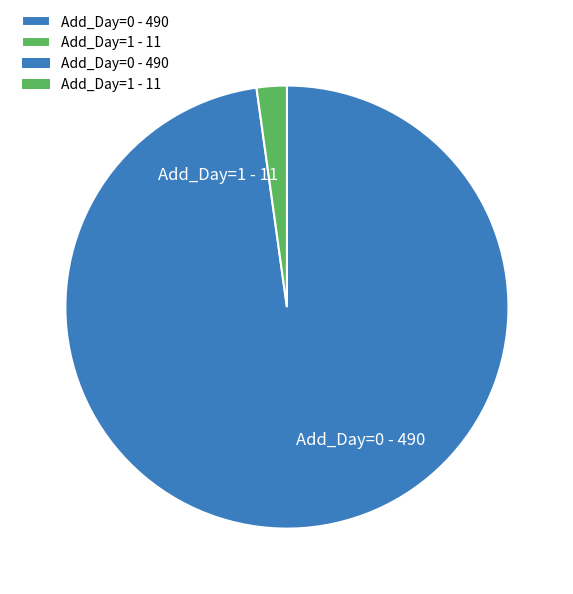

Rank the categories by value from lowest to highest.

Add_Day=1 - 11, Add_Day=0 - 490